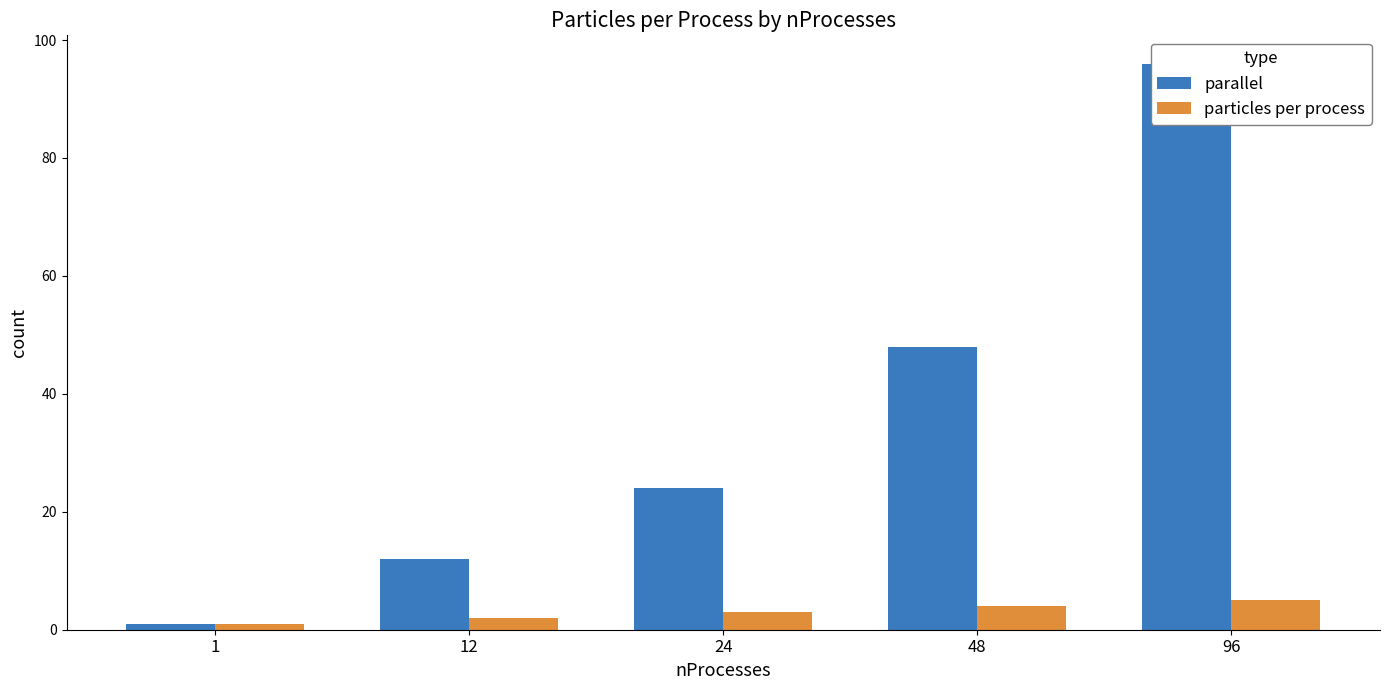

How many parallel values are between 12 and 48?

3